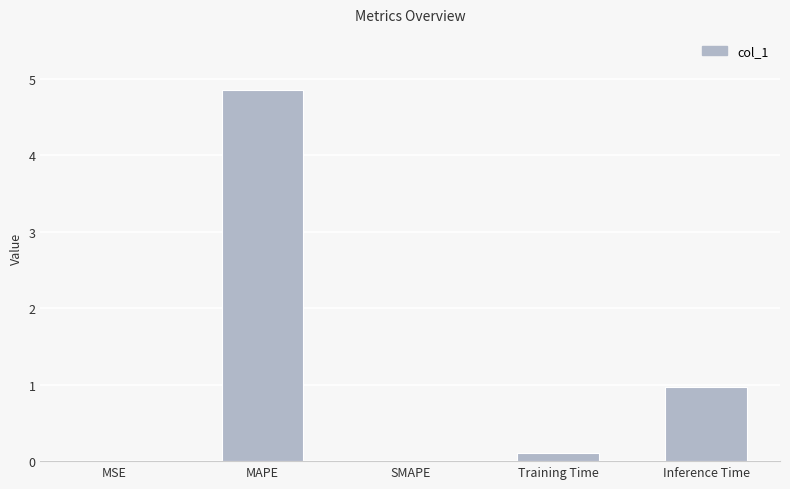

Does the chart contain stacked bars?

No